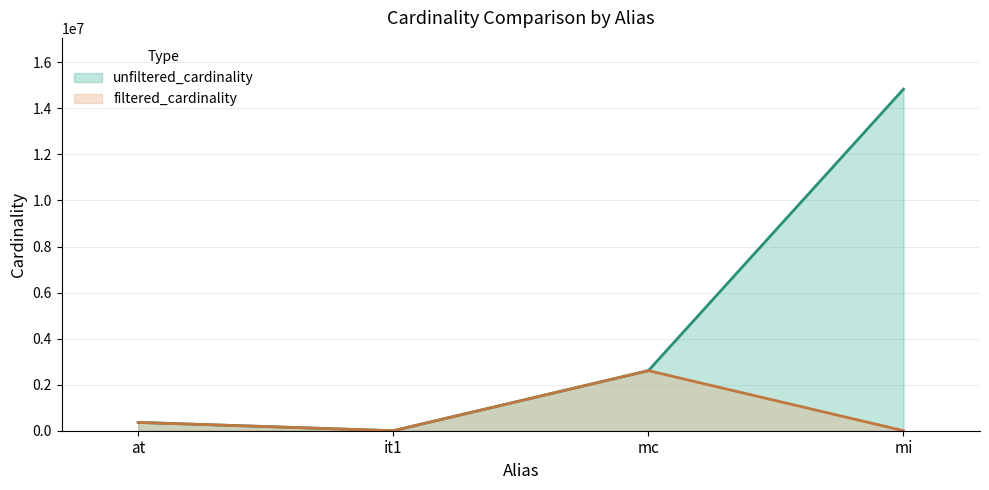

Where is the first local maximum for filtered_cardinality?

mc